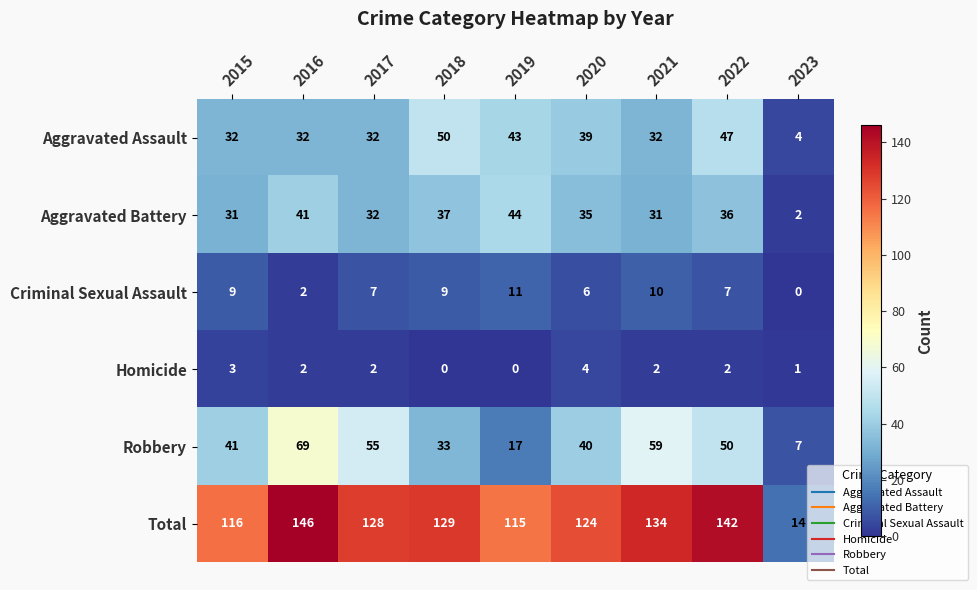

At which label does Aggravated Battery reach its minimum?

2023